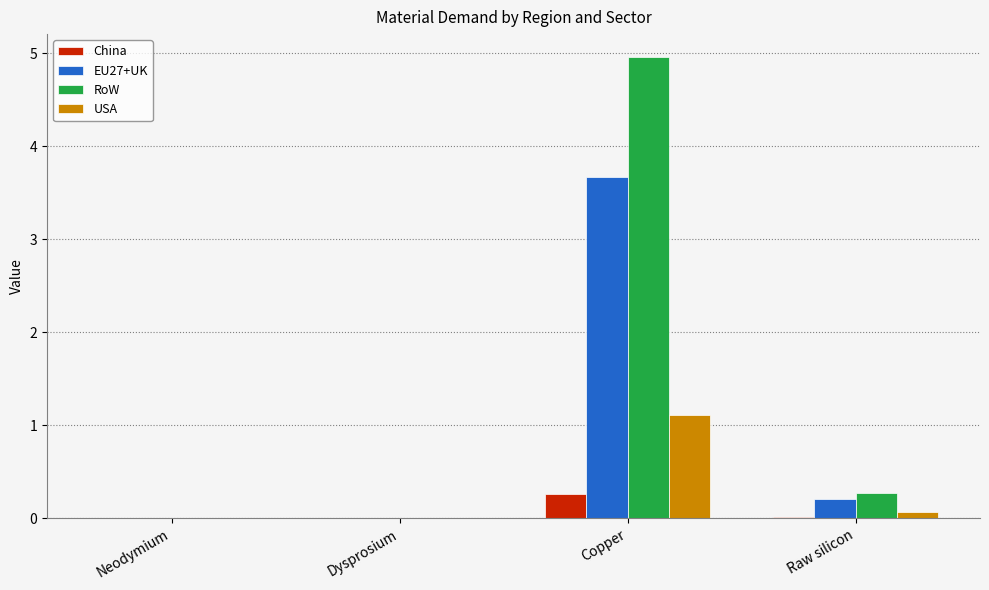

True or false: EU27+UK has a value of 0.0 at Neodymium.

True